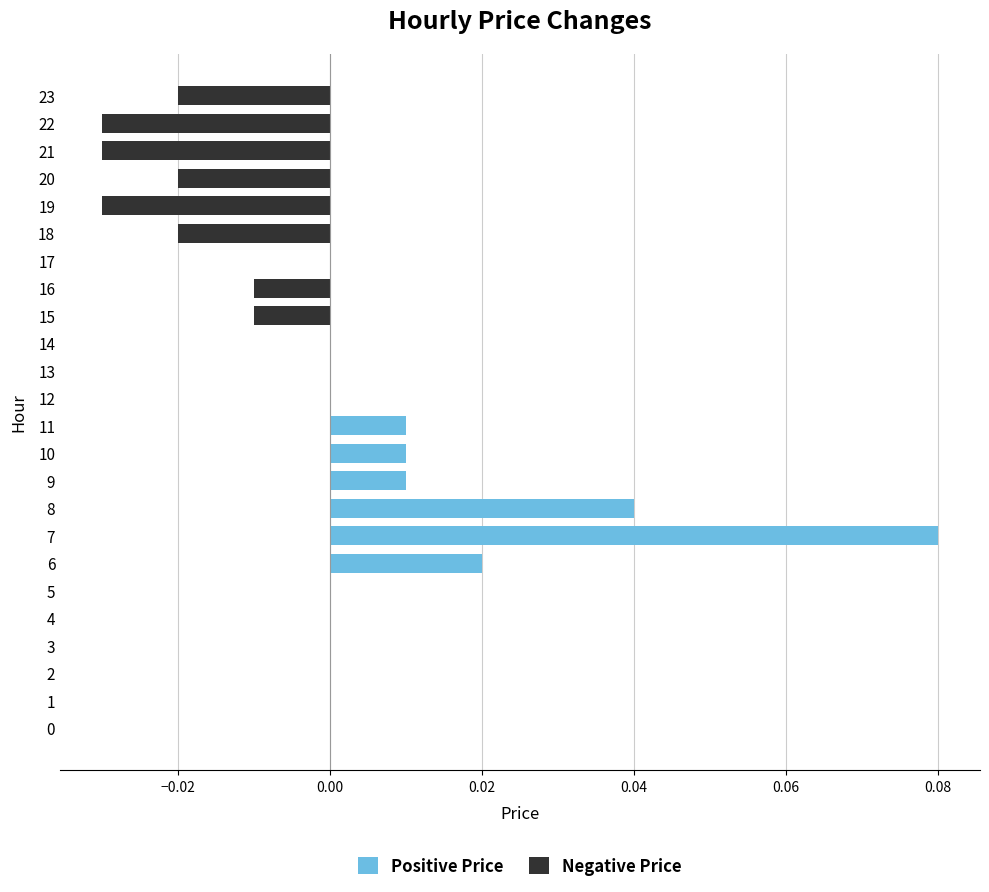

What are all the series names shown in the legend?

Positive Price, Negative Price